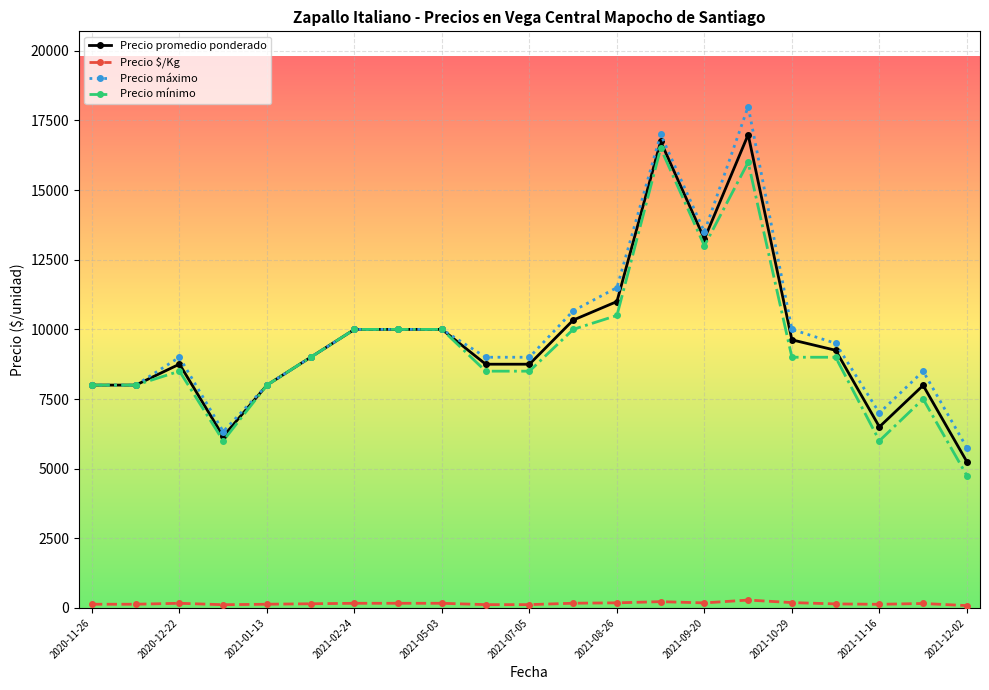

True or false: Precio mínimo and Precio $/Kg cross at least once.

False